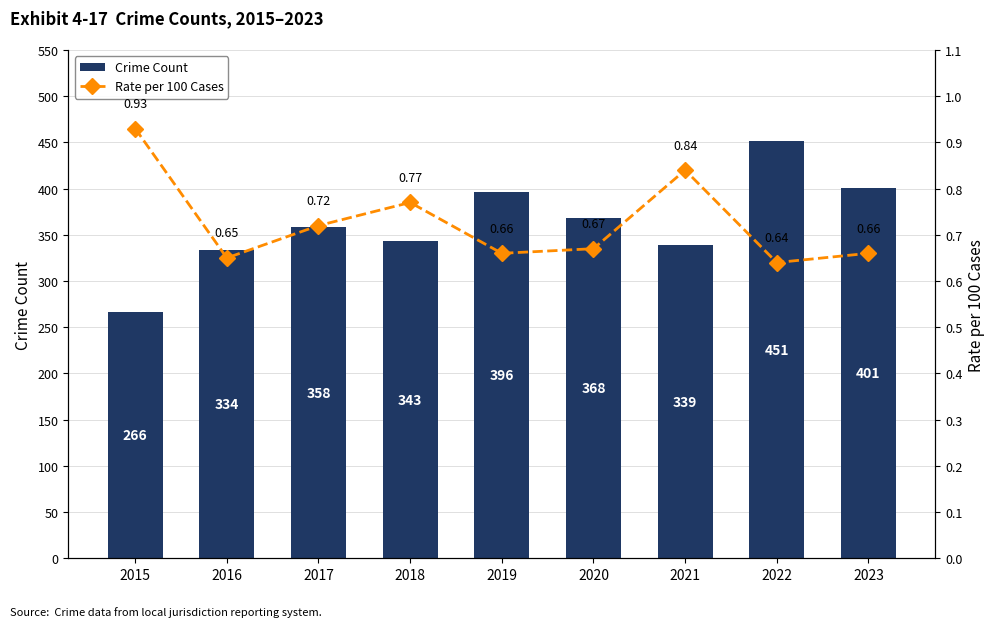

What is the sum of the Rate per 100 Cases values at 2020 and 2023?

1.3